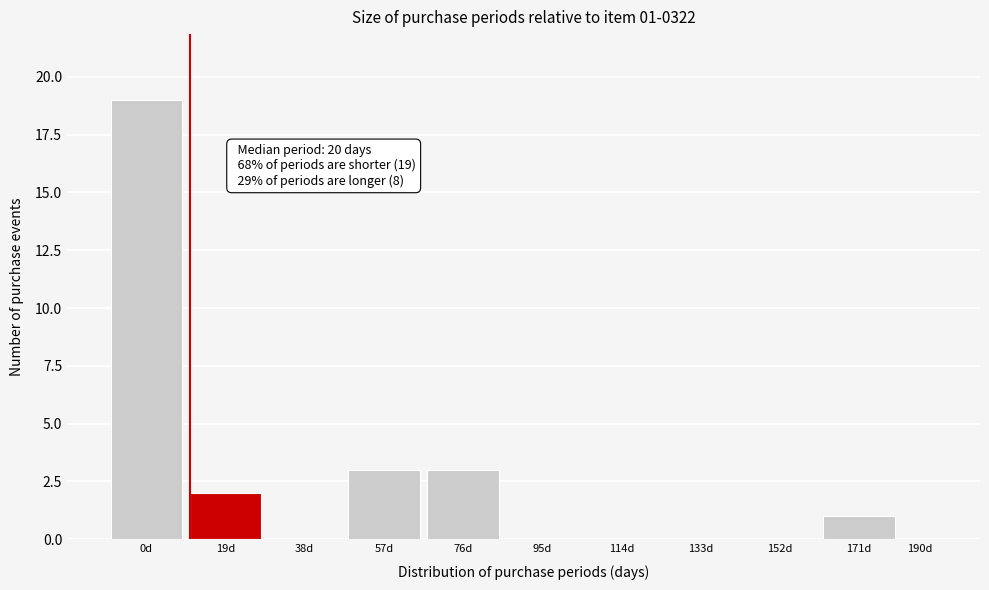

Reading right to left, what are all the values shown in this chart?

190d=0	171d=1	152d=0	133d=0	114d=0	95d=0	76d=3	57d=3	38d=0	19d=2	0d=19